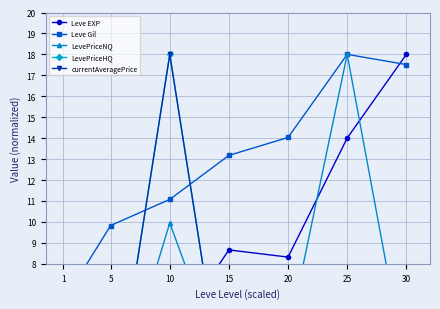

What is the sum of all currentAveragePrice values?

19.1